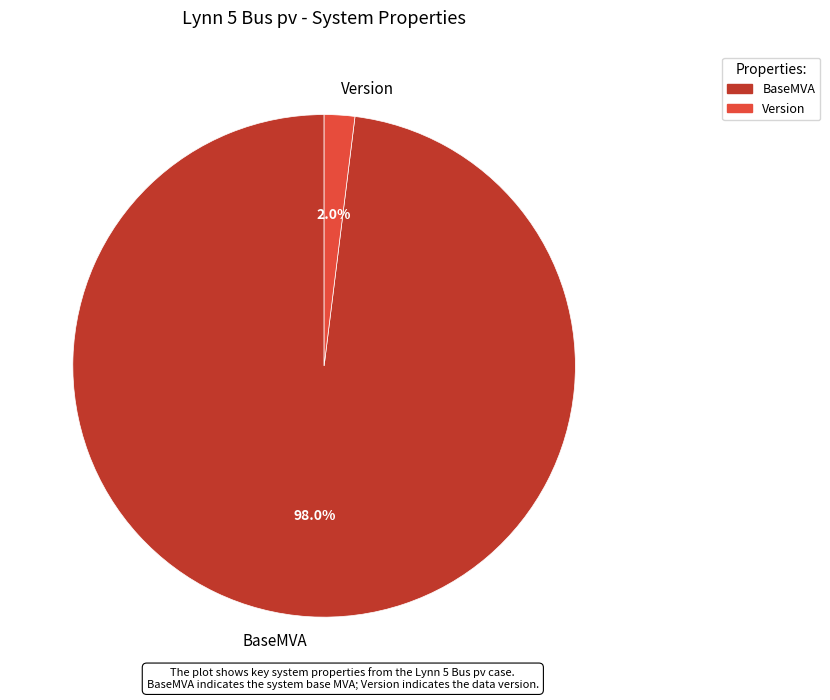

What portion of the pie excludes BaseMVA?

2.0%